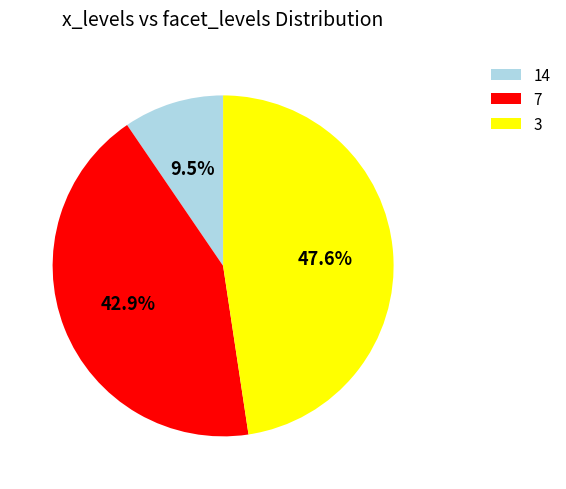

How many segments does this pie chart have?

3